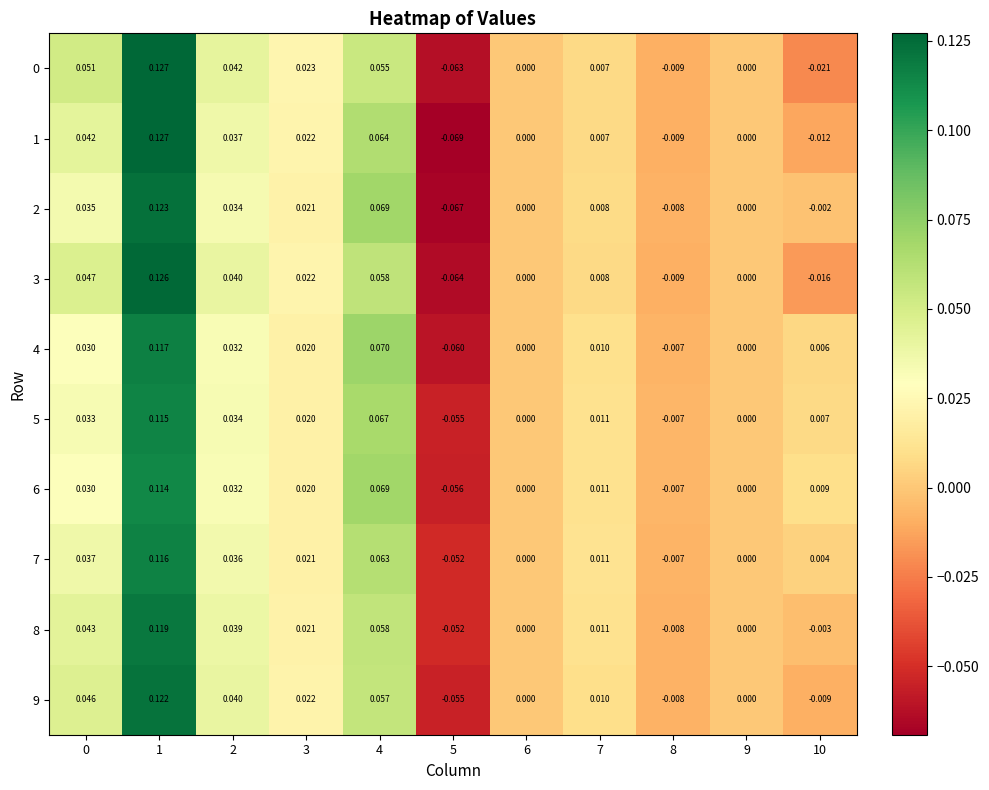

Which category has the highest value across all series?

1